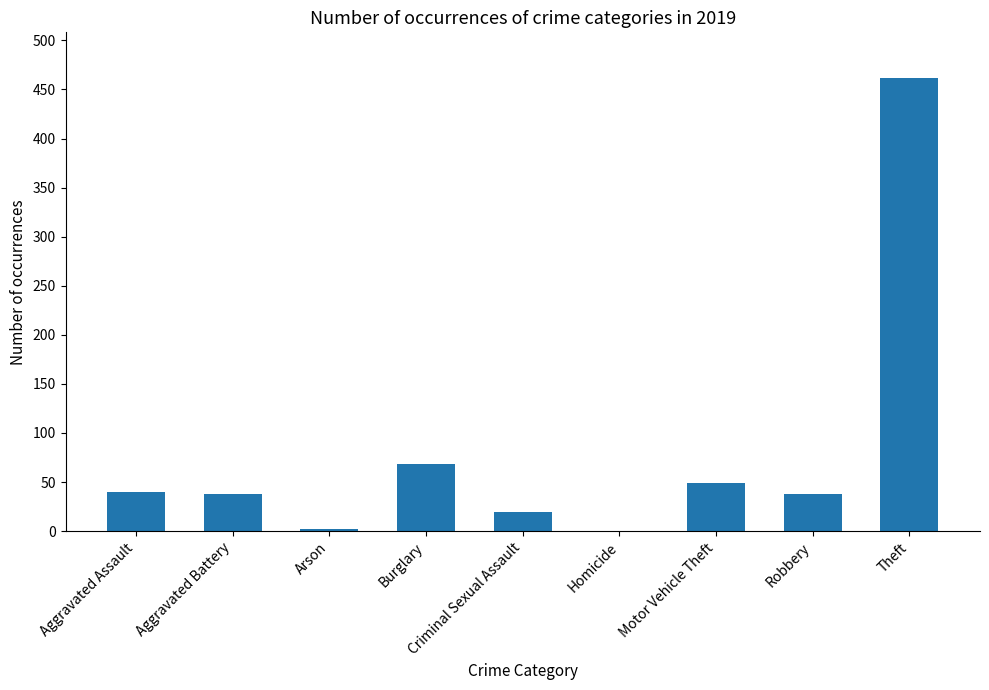

Are the bars grouped side by side (vs. stacked)?

No